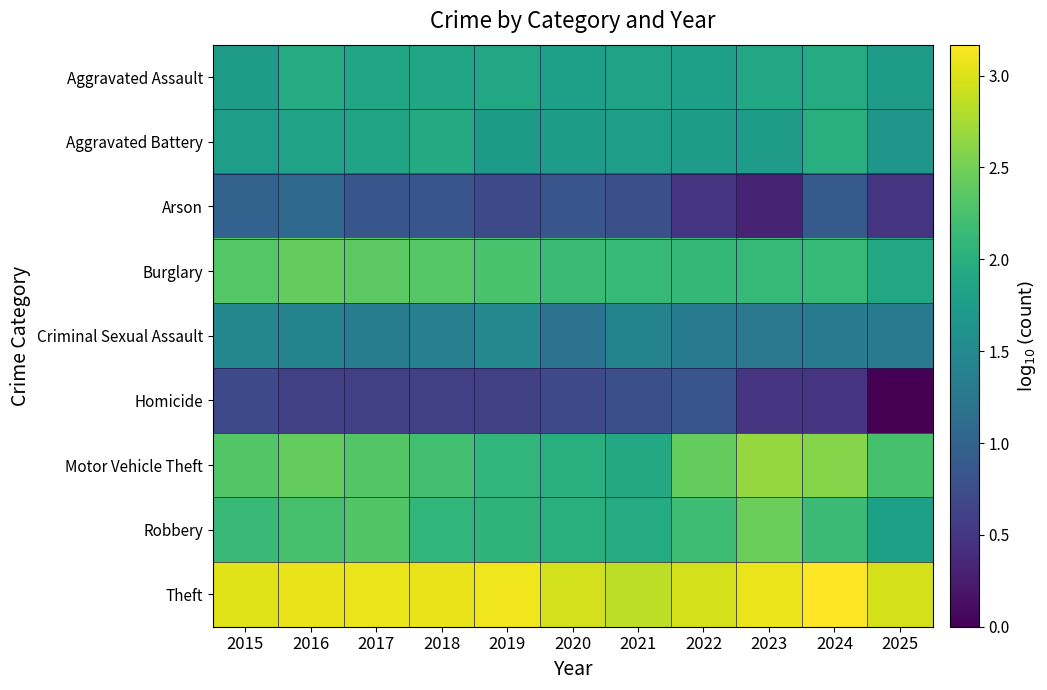

What is the total value across all series at 2018?

16.3